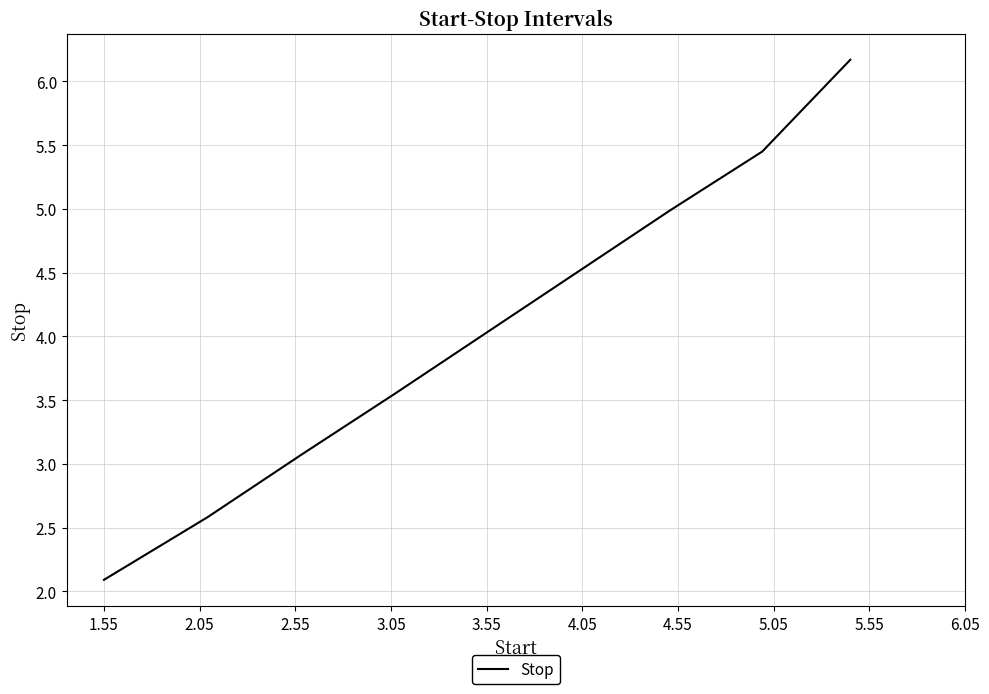

What is the smallest value displayed?

2.1